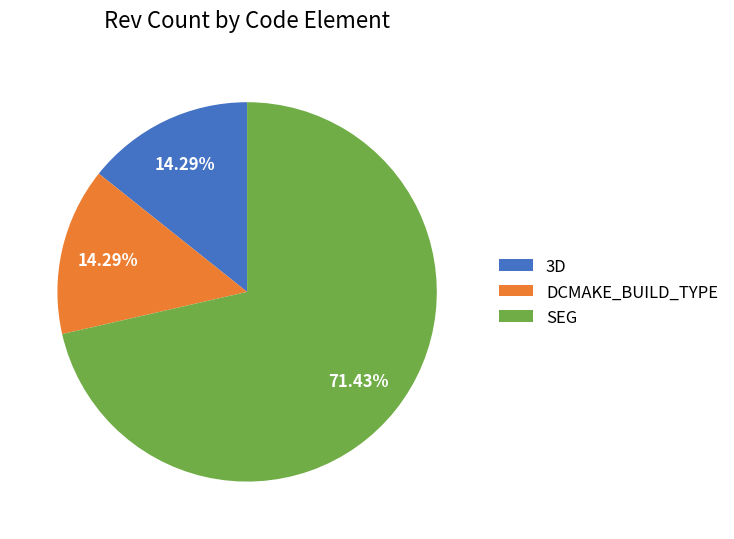

To the nearest percent, what is the average slice percentage?

33%